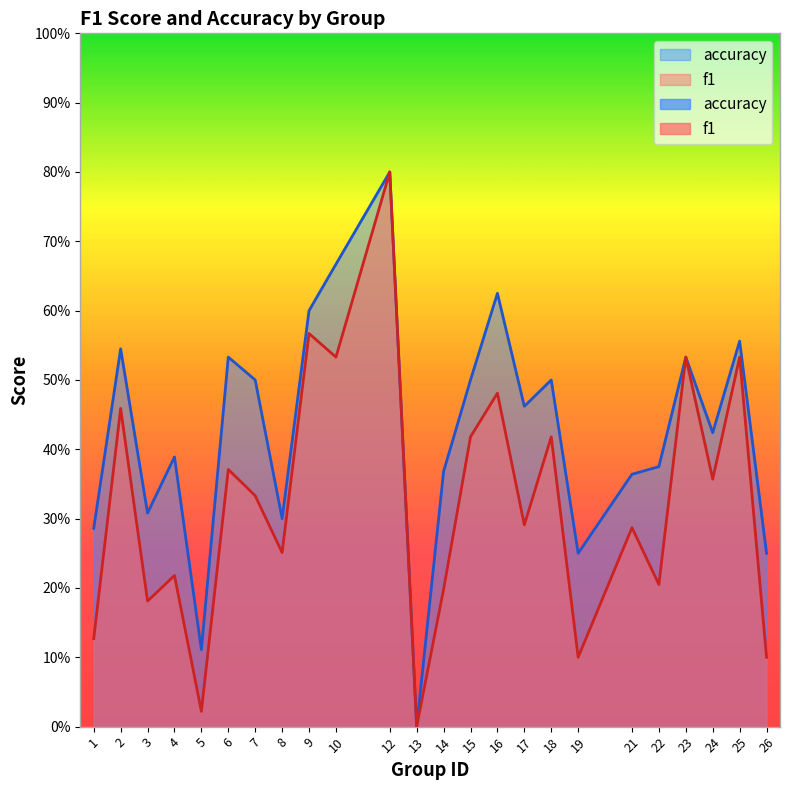

Where is f1 nearest to the value 0?

13